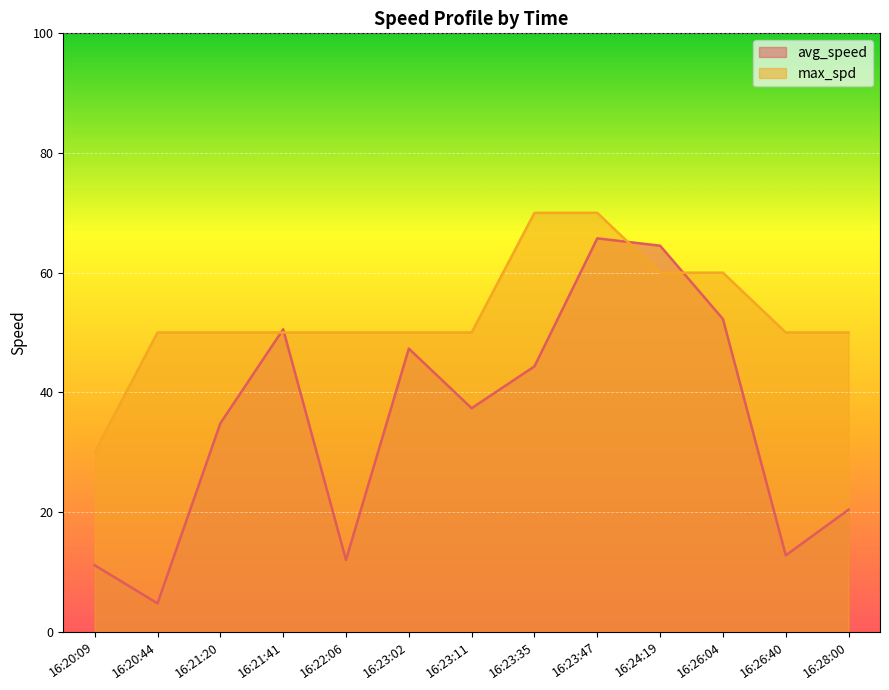

Does the chart display data point markers on the line(s)?

No